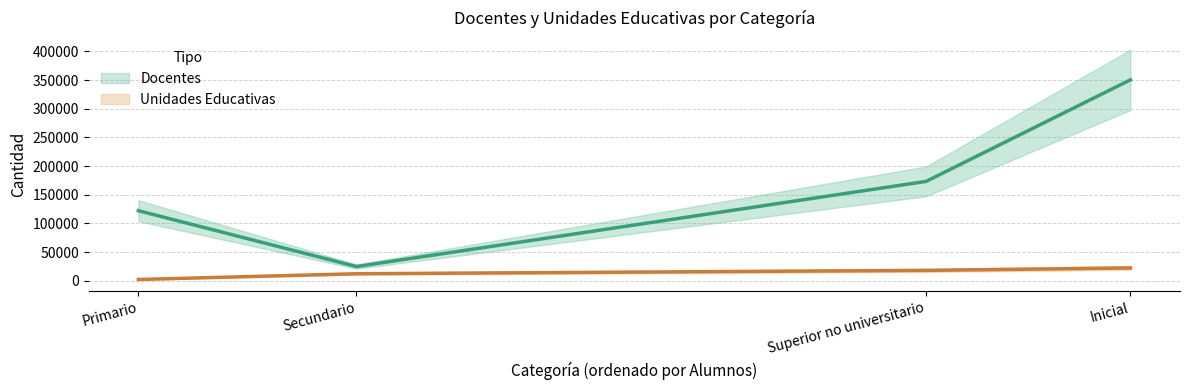

What is the label of the 4th point from the left?

Inicial